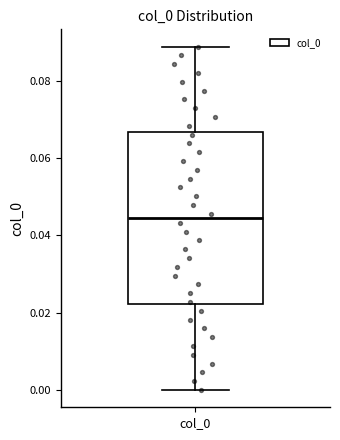

Read this box plot against the y-axis: the position of the median line, the range covered by the box, and the ends of both whiskers. The values are not printed on the chart, so give them approximately, as read against the axis.

median 0.044, box 0.022 to 0.066, whiskers 0.000 to 0.088